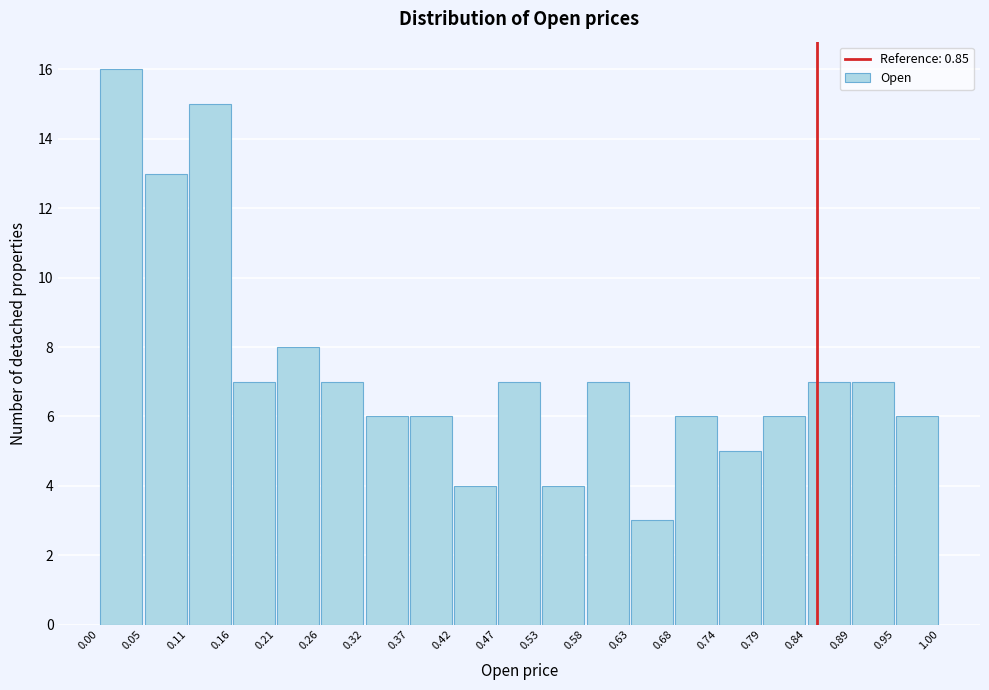

Reading left to right, transcribe this chart: for each bar, give the range it covers on the x-axis and its height. The values are not printed on the chart, so give them approximately, as read against the axis.

0.00 to 0.05: 16
0.05 to 0.11: 13
0.11 to 0.16: 15
0.16 to 0.21: 7
0.21 to 0.26: 8
0.26 to 0.32: 7
0.32 to 0.37: 6
0.37 to 0.42: 6
0.42 to 0.47: 4
0.47 to 0.53: 7
0.53 to 0.58: 4
0.58 to 0.63: 7
0.63 to 0.68: 3
0.68 to 0.74: 6
0.74 to 0.79: 5
0.79 to 0.84: 6
0.84 to 0.89: 7
0.89 to 0.95: 7
0.95 to 1.00: 6